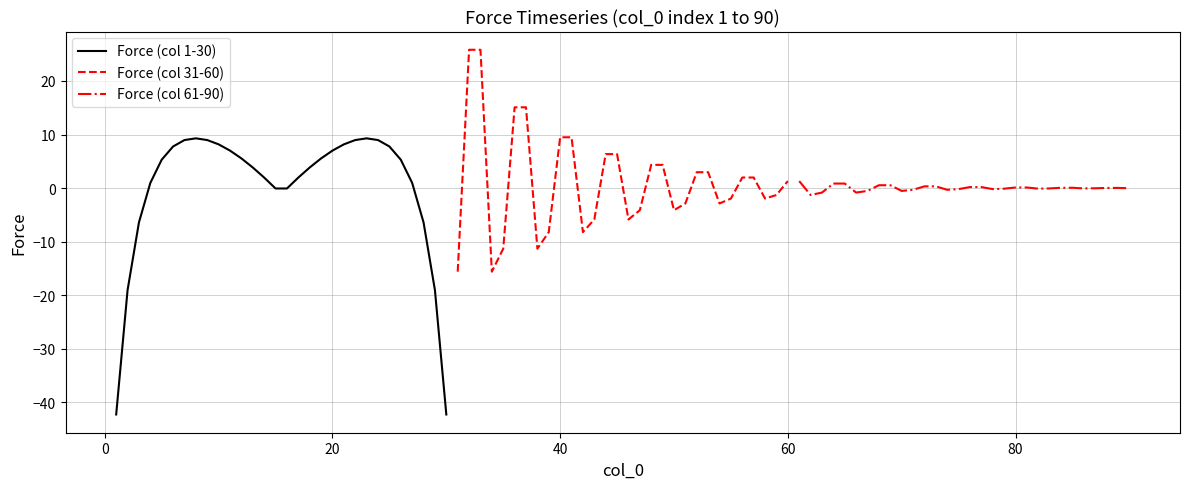

Which series has the largest total across all categories?

Force (col 31-60)